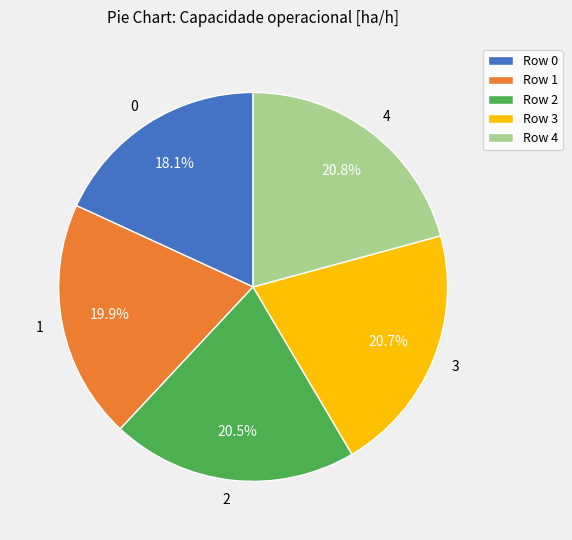

Is it true that 2 is 20% of the pie?

True